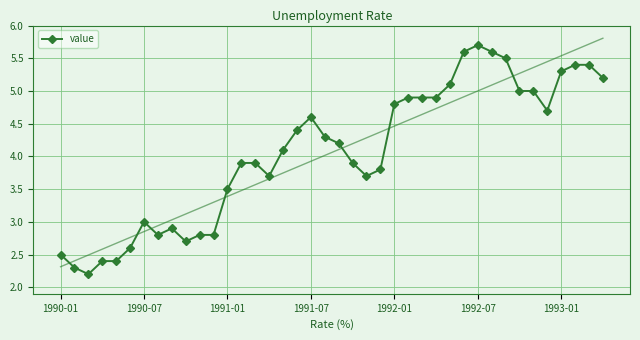

Does the chart have visible grid lines?

Yes